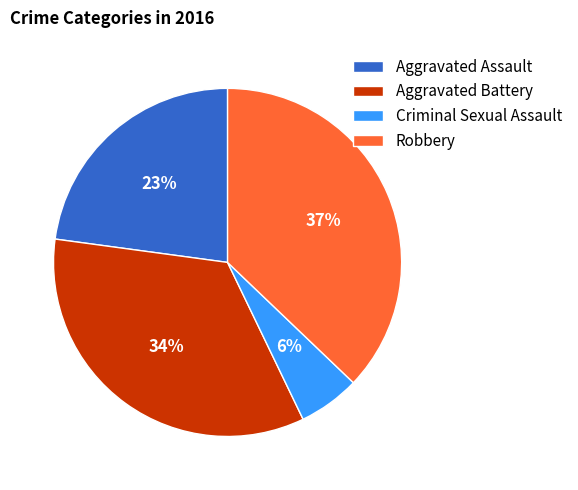

Do Criminal Sexual Assault and Robbery together represent more than half of the pie?

No